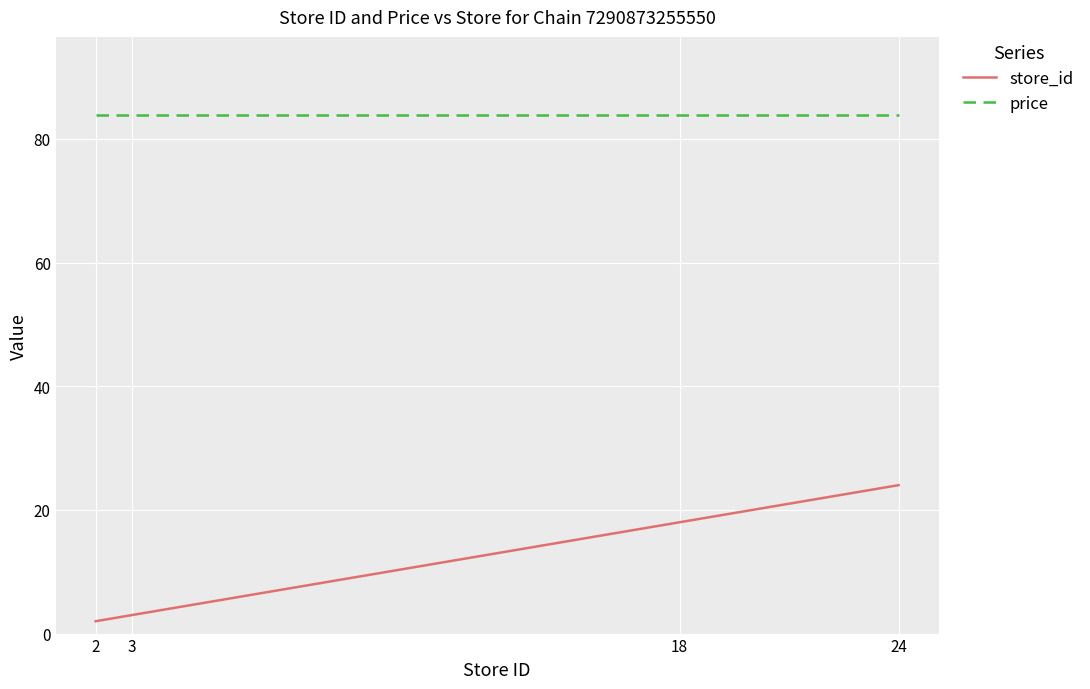

Count the number of data series in this chart.

2